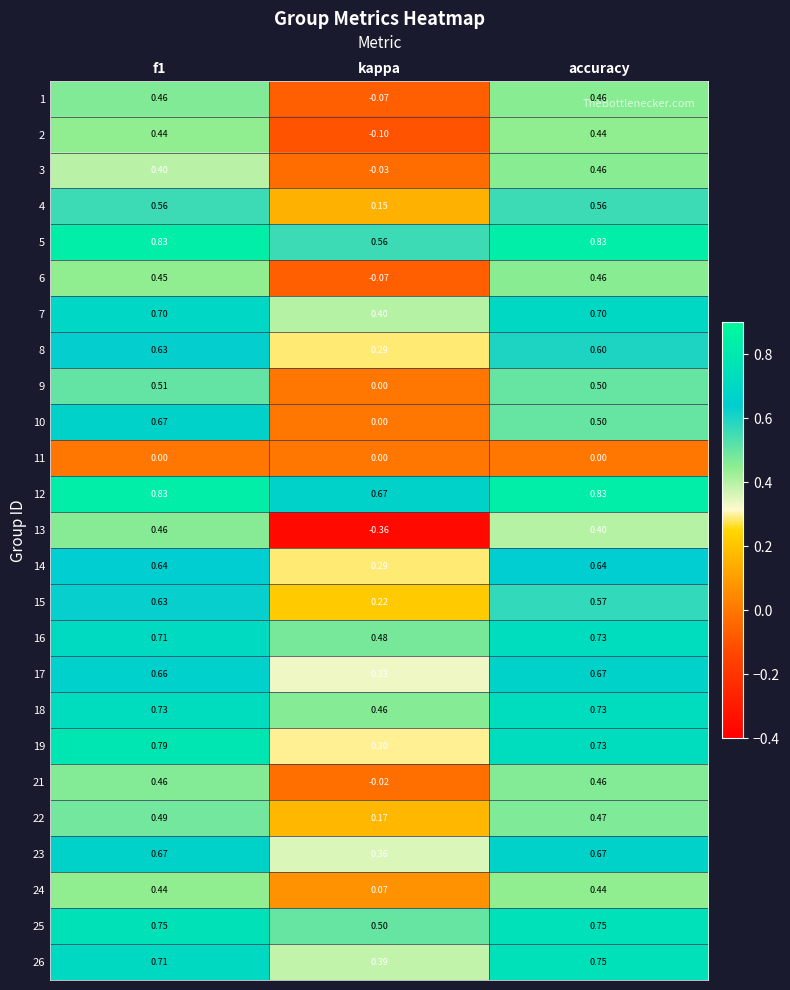

Which category has the lowest value across all series?

kappa